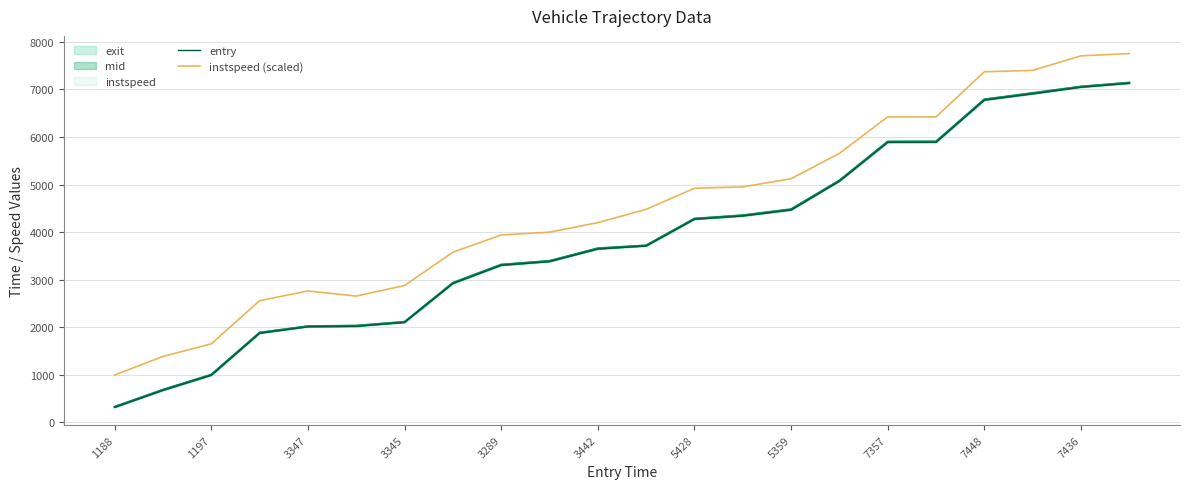

Which series has the largest total across all categories?

instspeed (scaled)